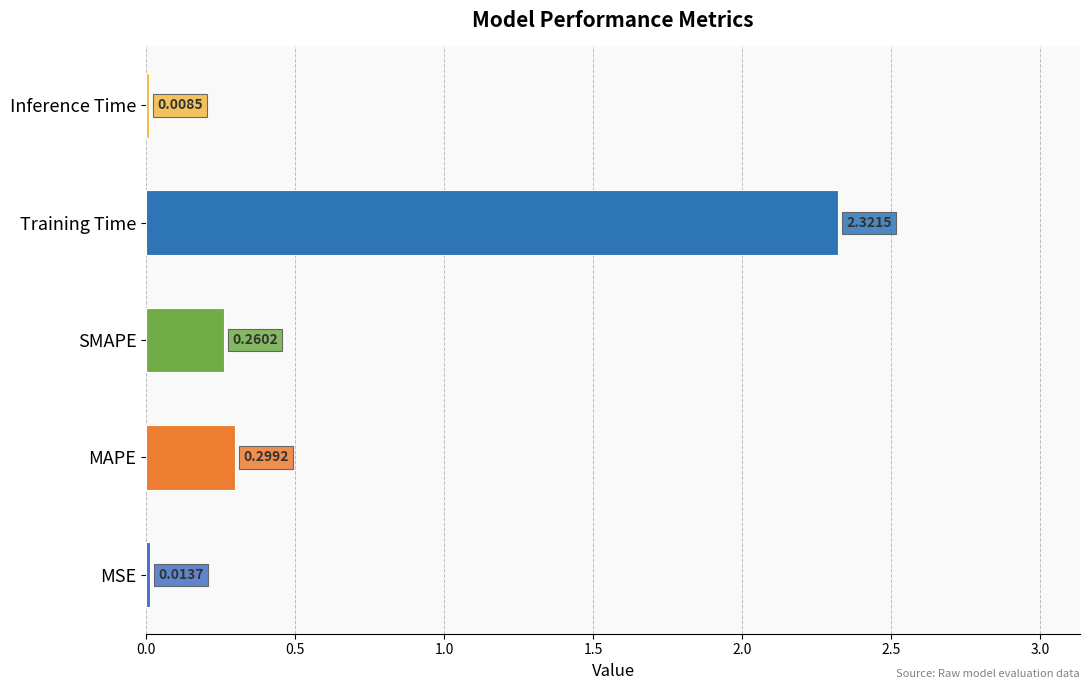

What is the change in value from MSE to MAPE?

+0.3